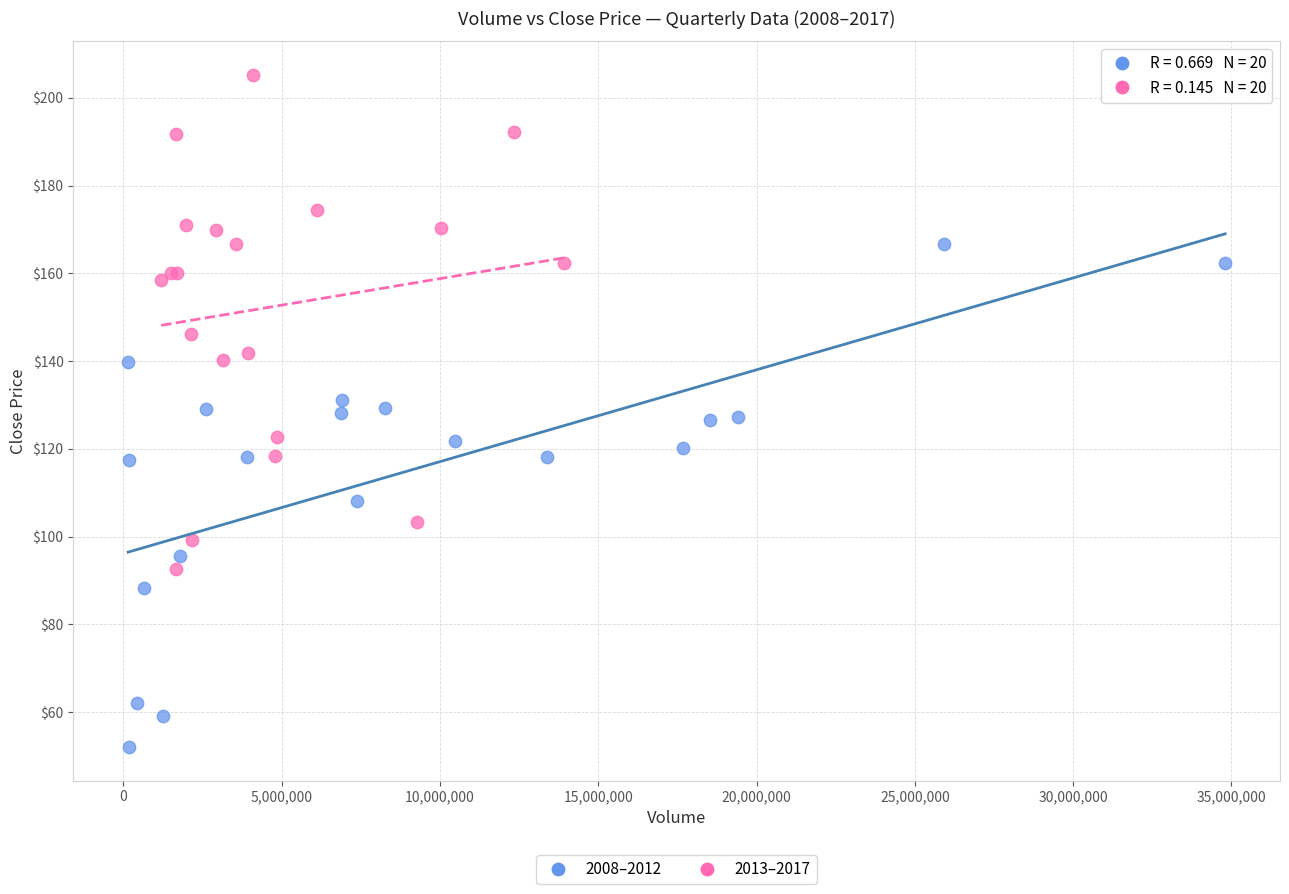

Which series contains the highest Y value?

2013–2017